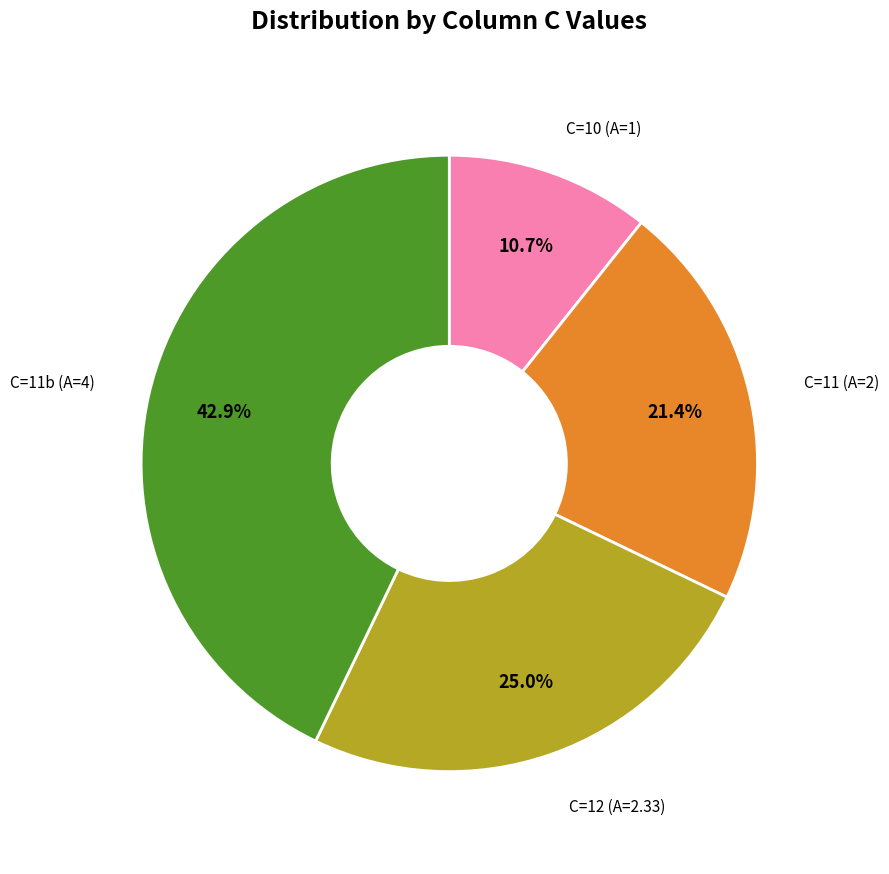

Which category has the biggest portion of the pie?

C=11b (A=4)